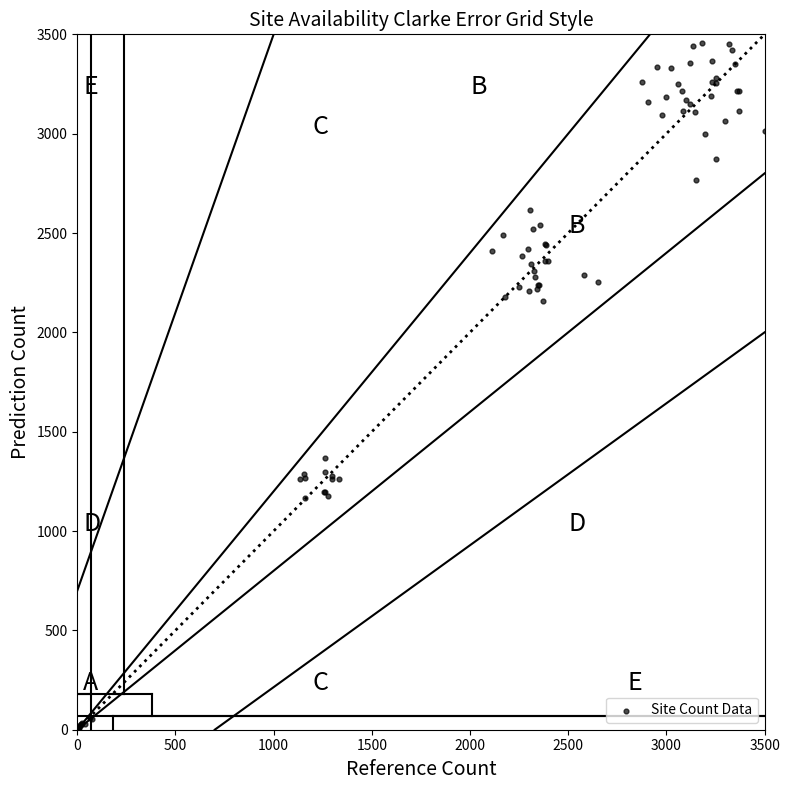

What Y value in the scatter plot is closest to 1730?

1369.4